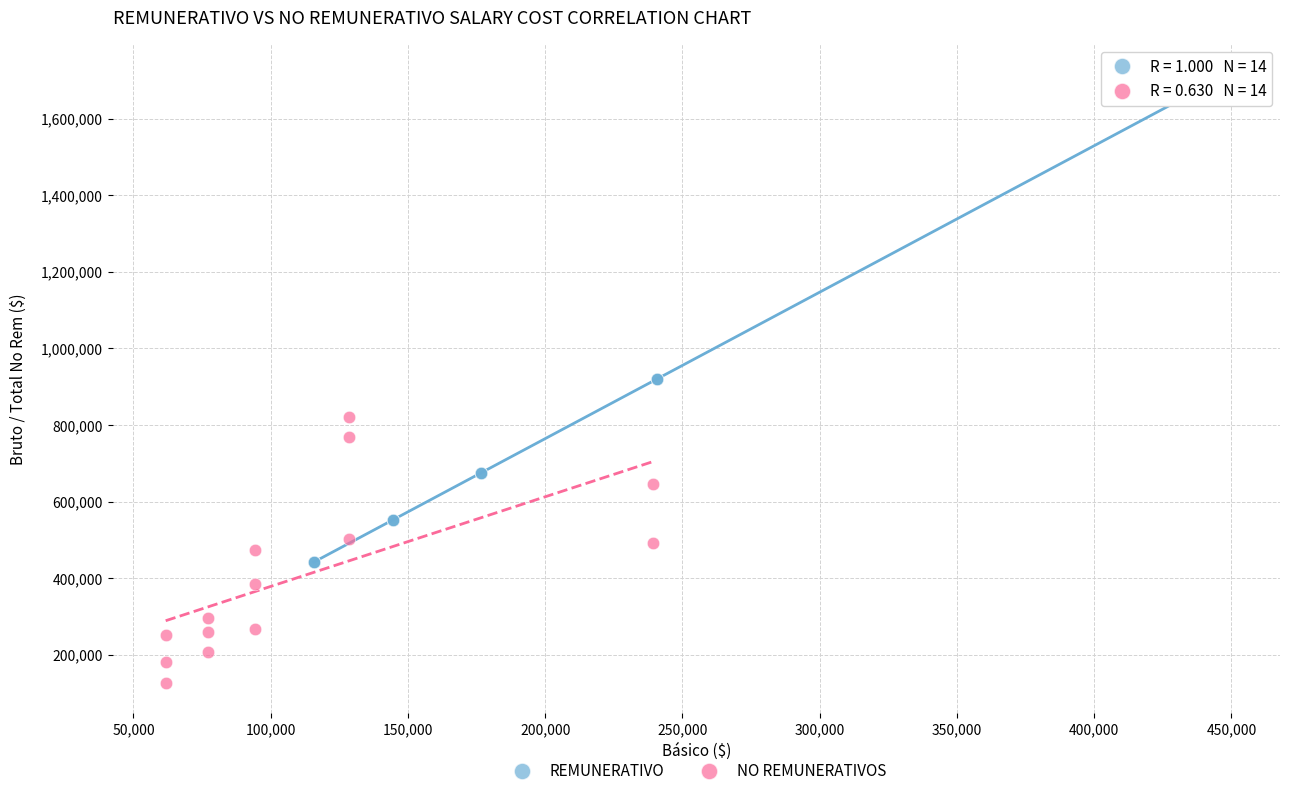

Which series reaches the maximum Y coordinate?

REMUNERATIVO